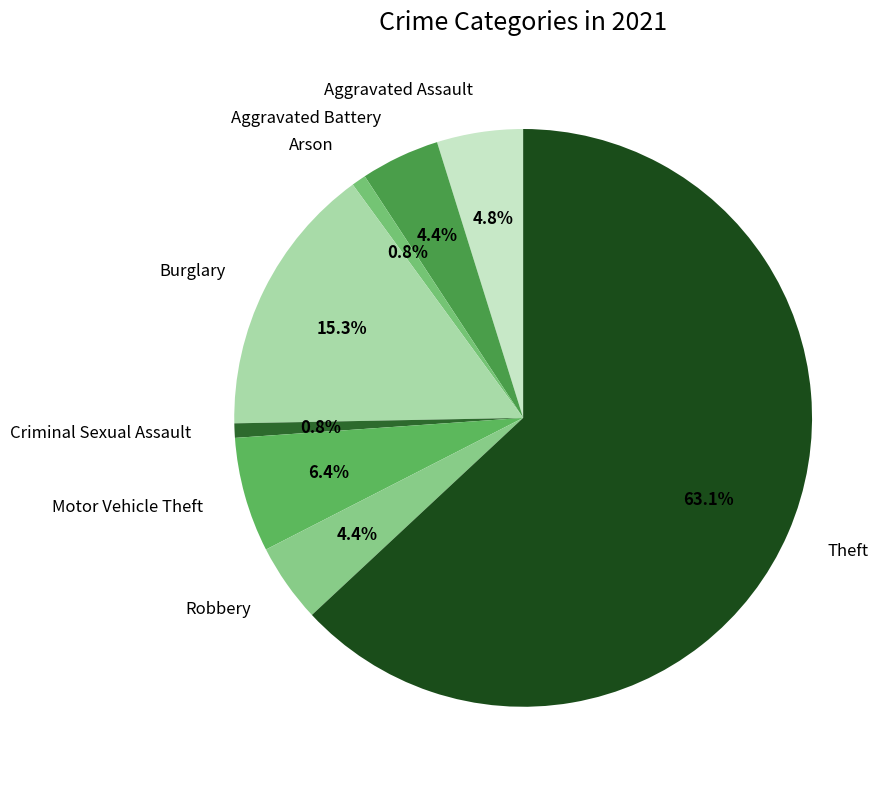

True or false: Arson accounts for 1% of the total.

True